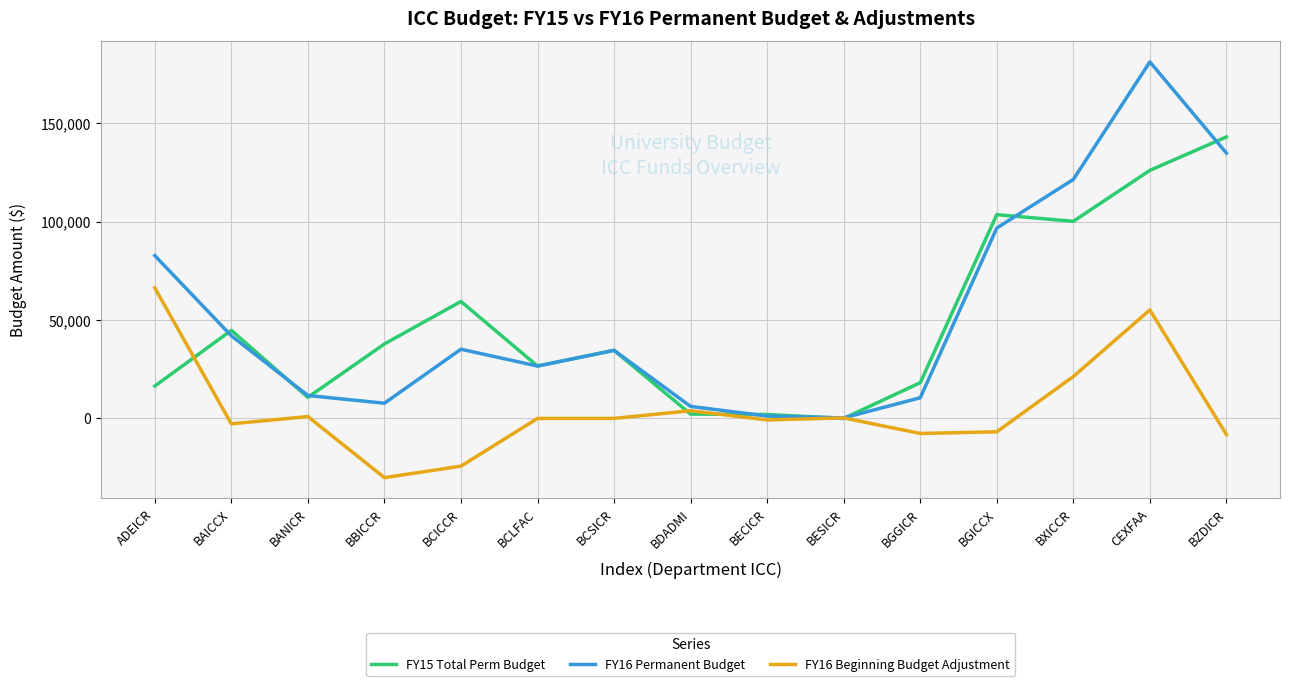

At which category is the sum across all series the highest?

CEXFAA